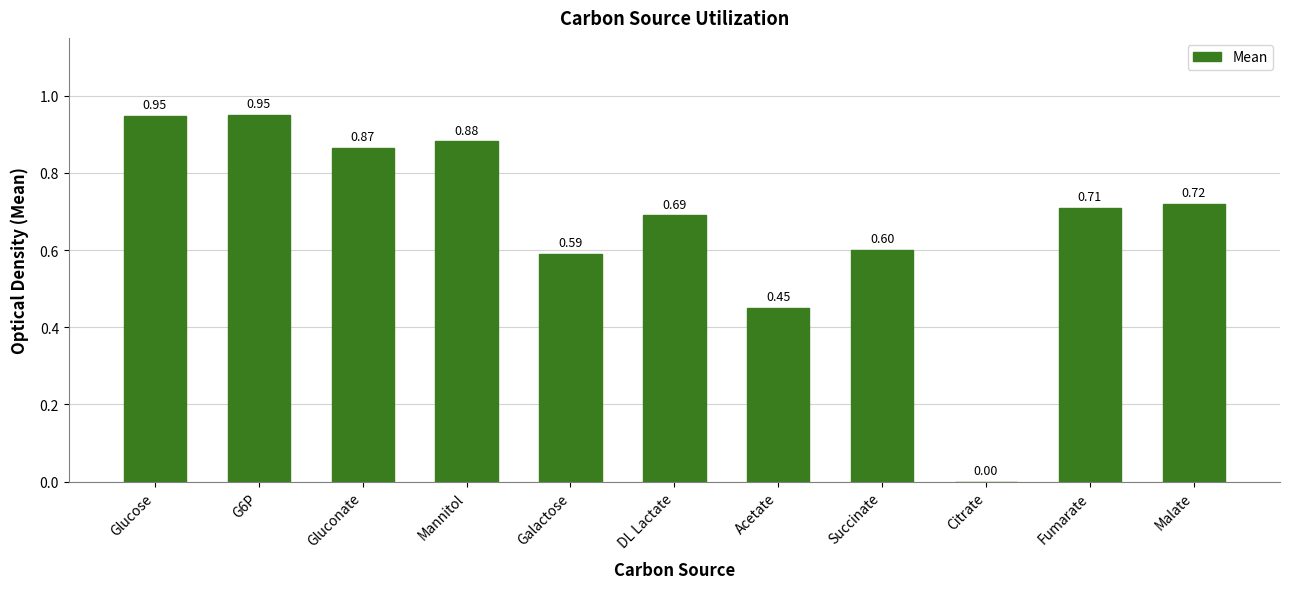

At which label is the value closest to 0?

Citrate